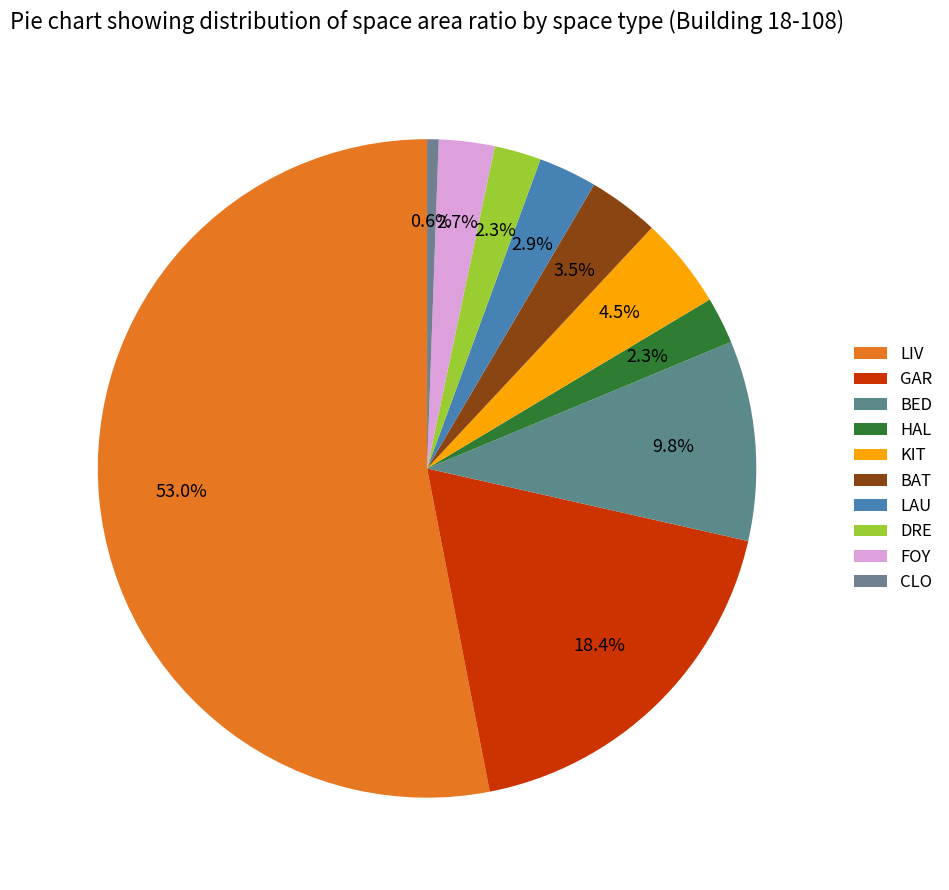

The LAU slice represents 3% of the pie. True or false?

True